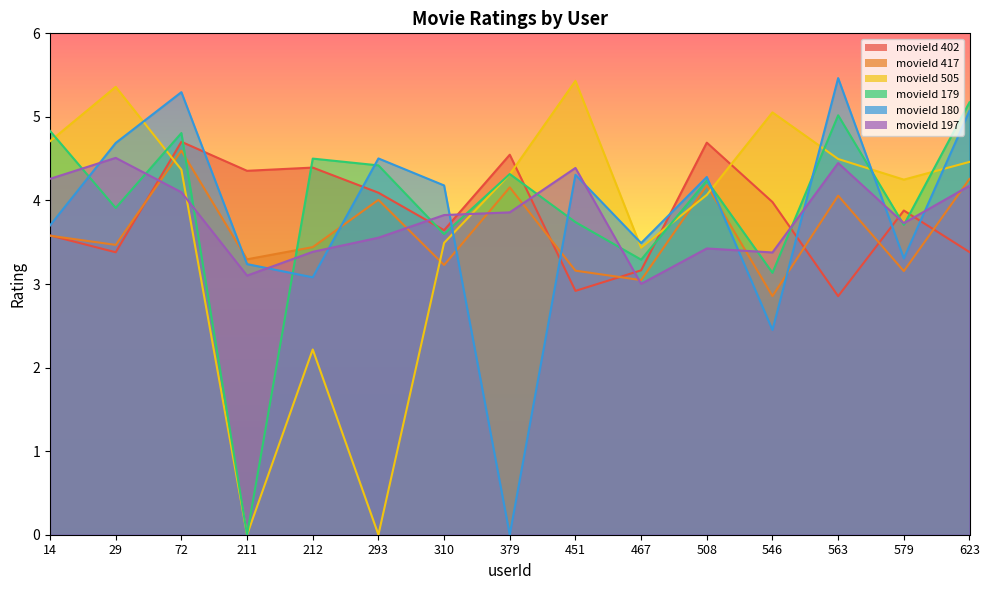

Which category has the highest value in the movieId 402 series?

72